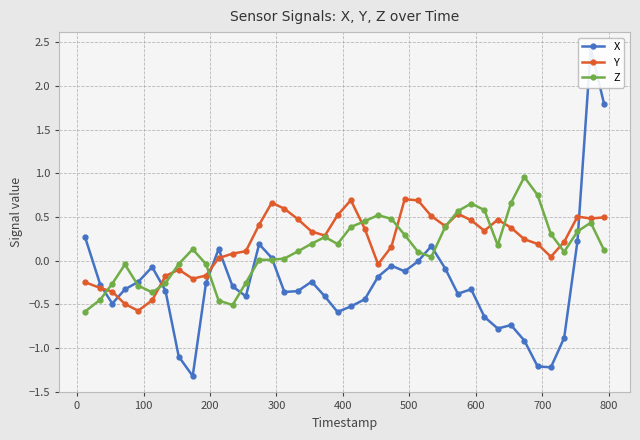

True or false: Y has more than 2 points higher than both neighbors.

True